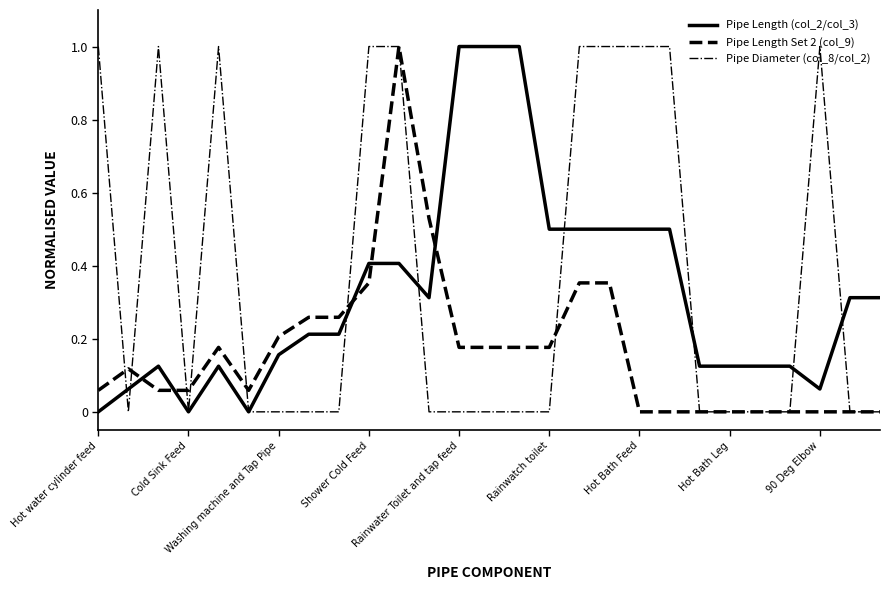

What is the highest value of the Pipe Length (col_2/col_3) series?

1.0